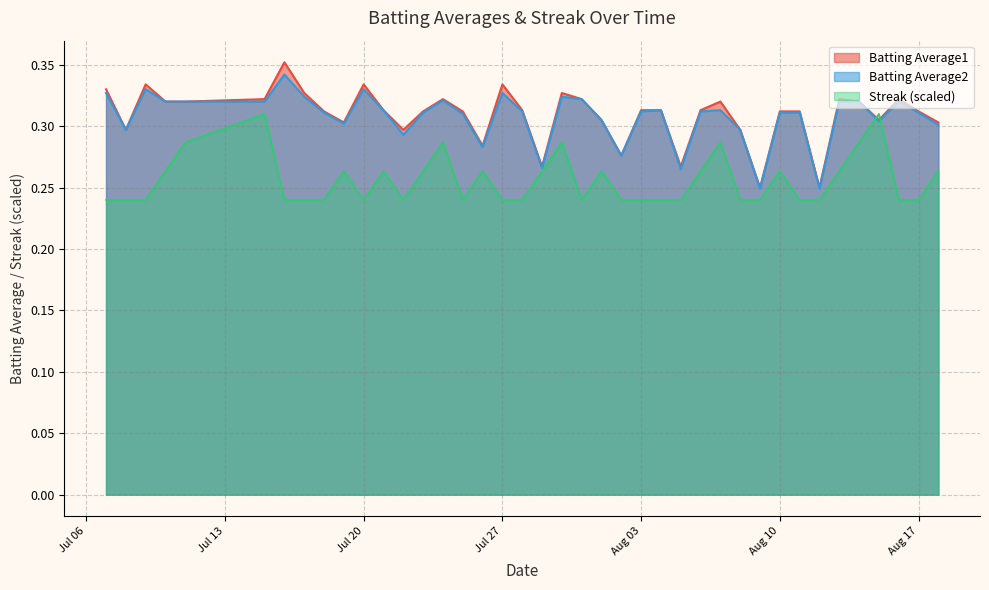

What is the minimum value for Batting Average2?

0.2